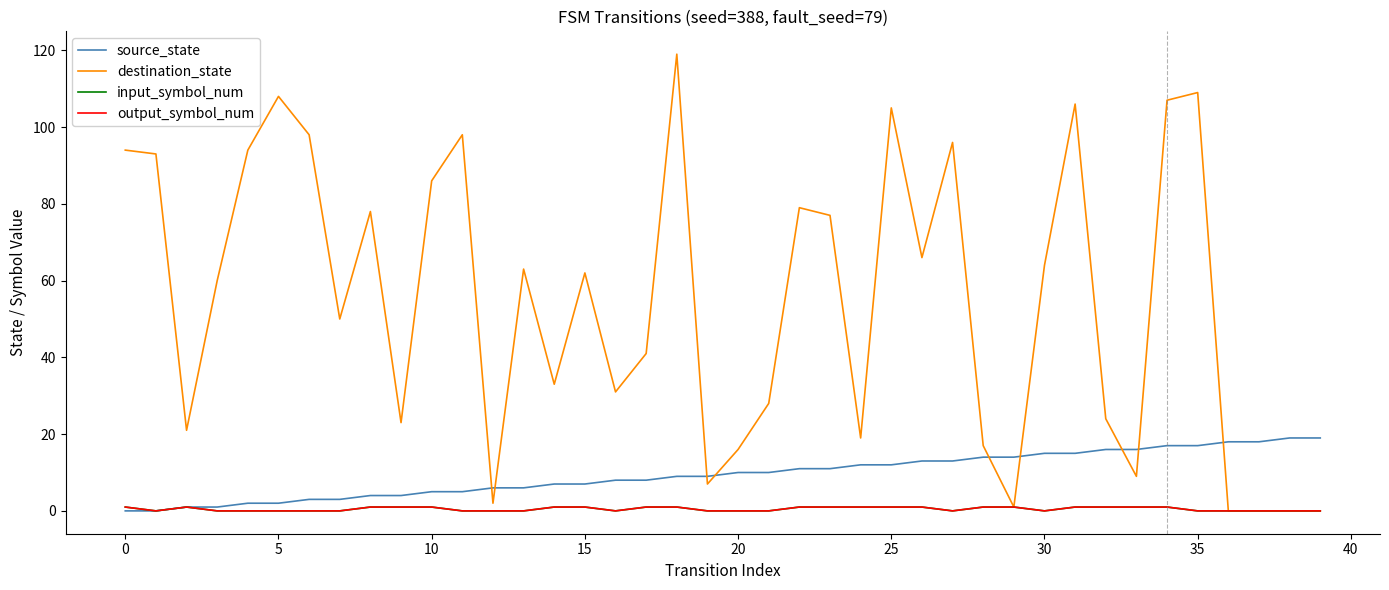

Does the chart display data point markers on the line(s)?

No